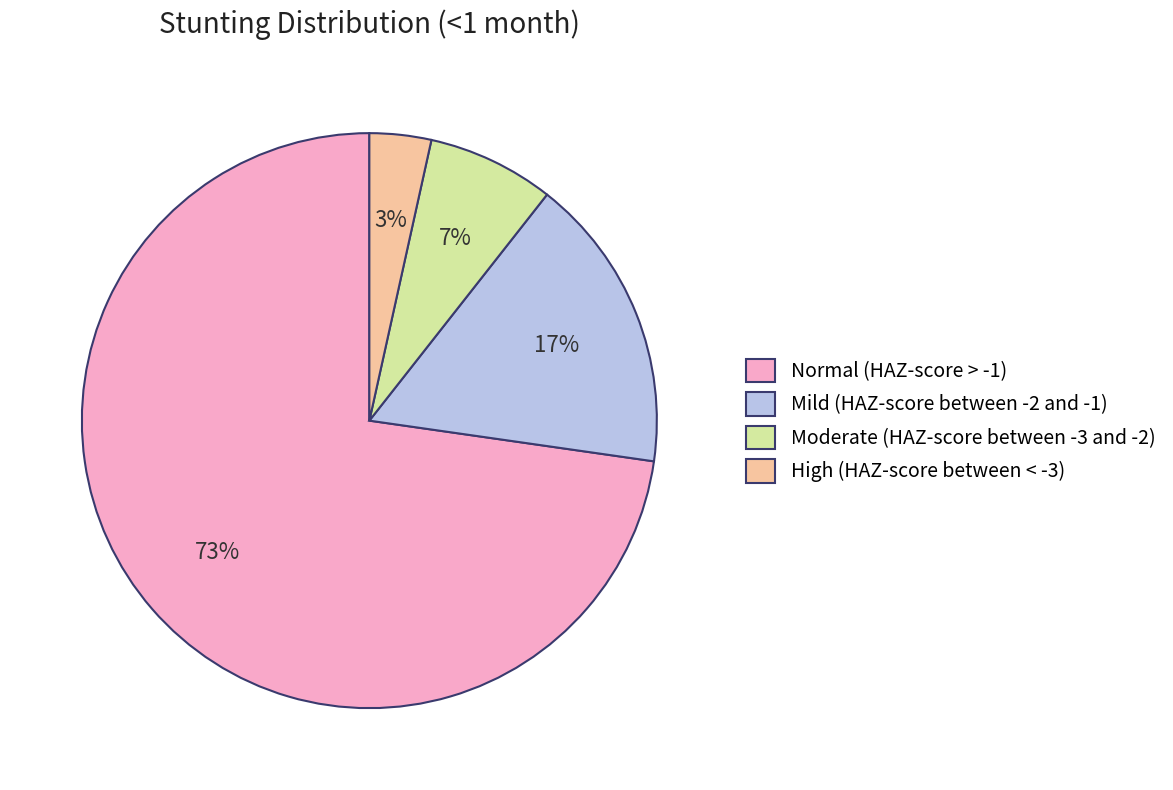

Is the sum of High (HAZ-score between < -3) and Normal (HAZ-score > -1) greater than half?

Yes